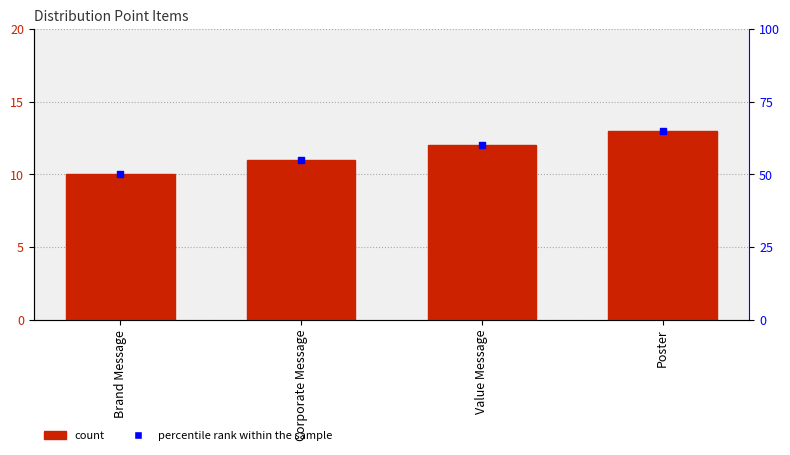

At which category is the sum across all series the highest?

Poster